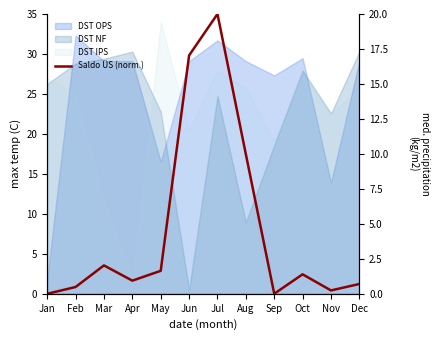

How many interior local valleys (lower than both neighbors) does the data have?

3